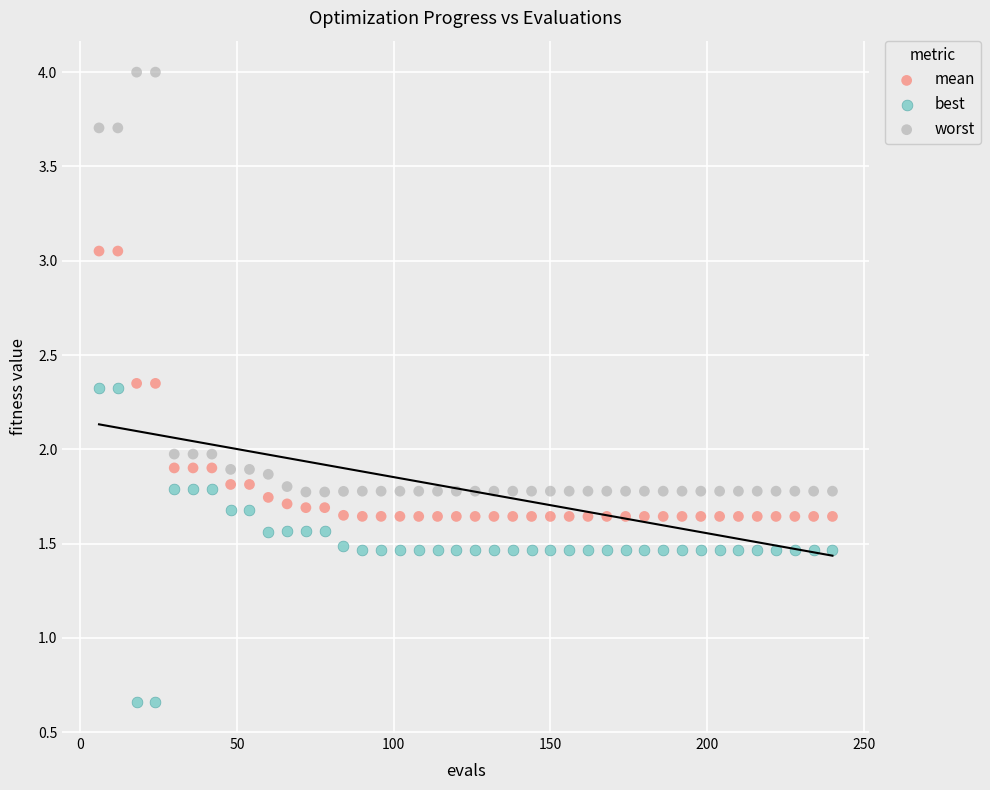

Which series contains the highest Y value?

worst